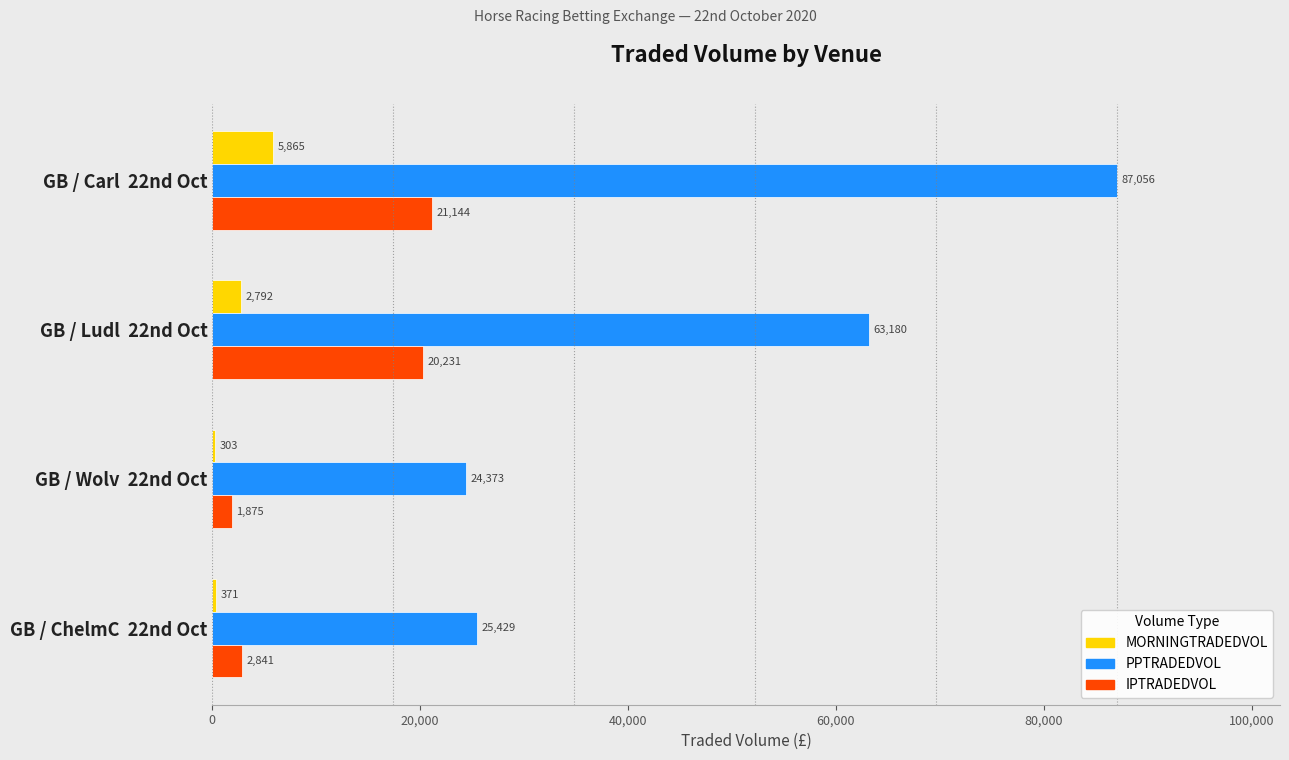

What are all the series names shown in the legend?

MORNINGTRADEDVOL, PPTRADEDVOL, IPTRADEDVOL